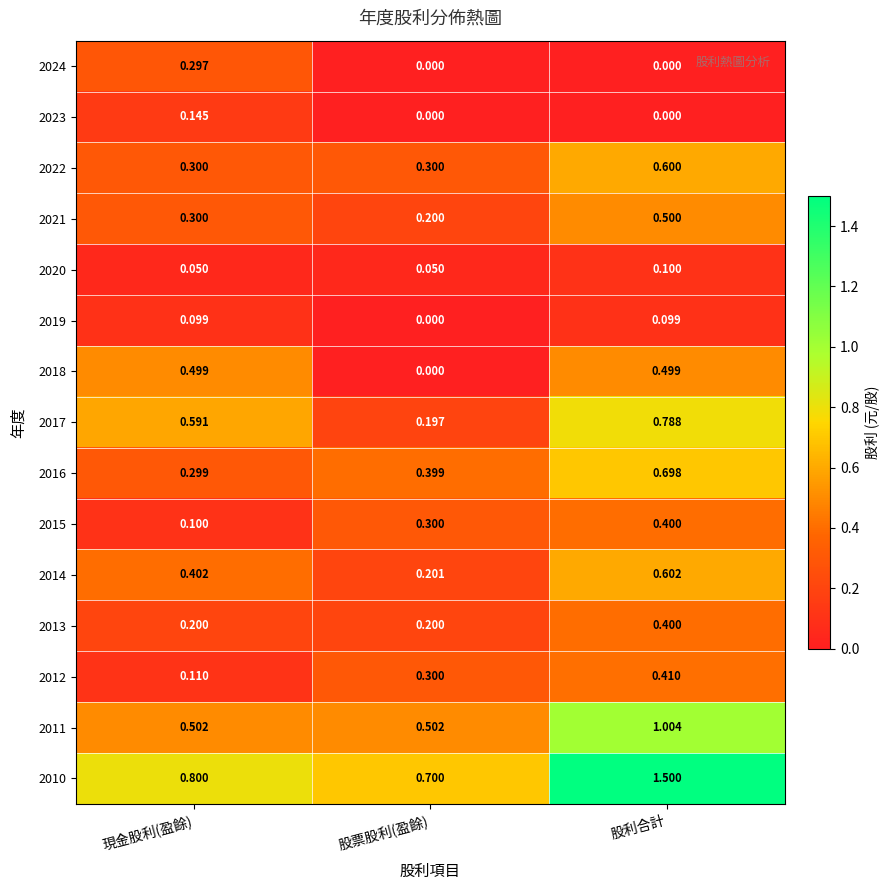

Is the value of 2010 at 股利合計 greater than the value of 2015 at 現金股利(盈餘)?

Yes